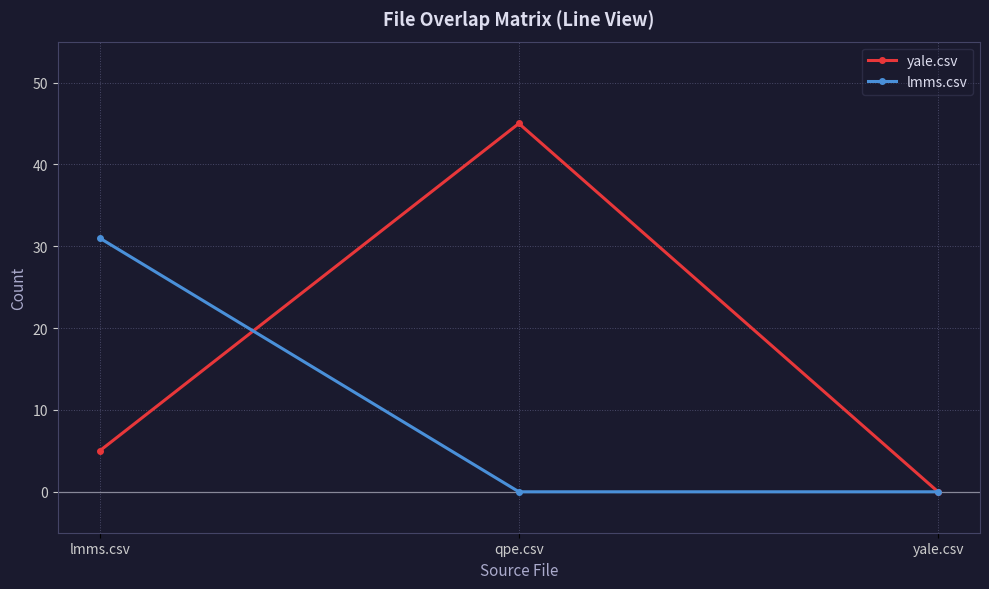

What is the maximum value shown in the chart?

45